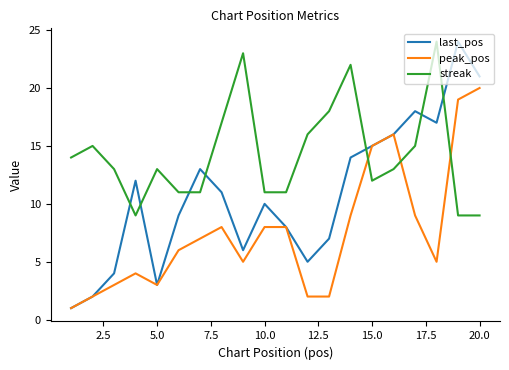

After their last crossing, which series has the higher values: last_pos or streak?

last_pos